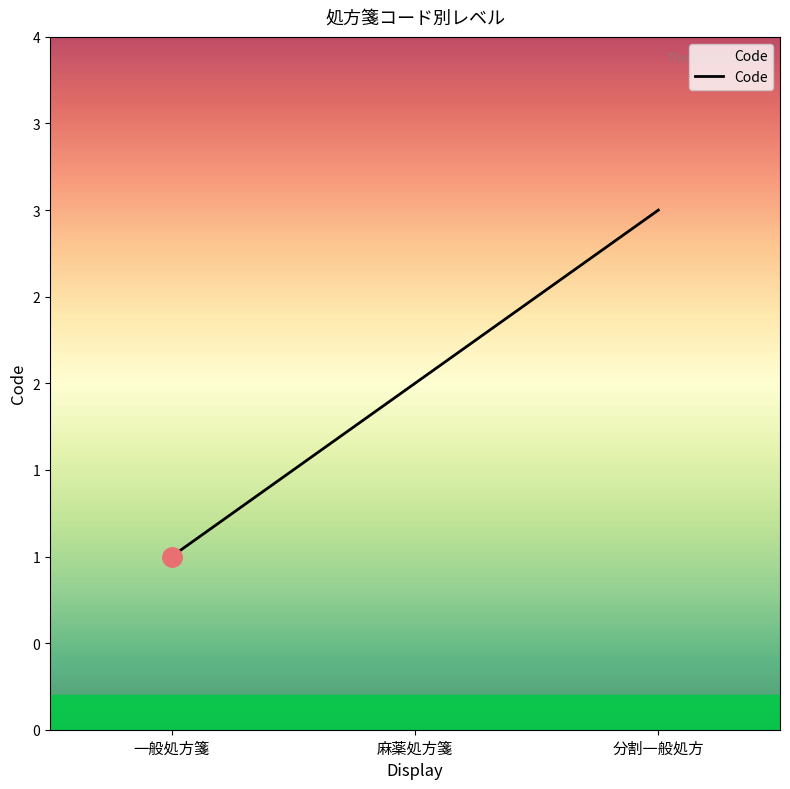

Does the chart have visible grid lines?

No